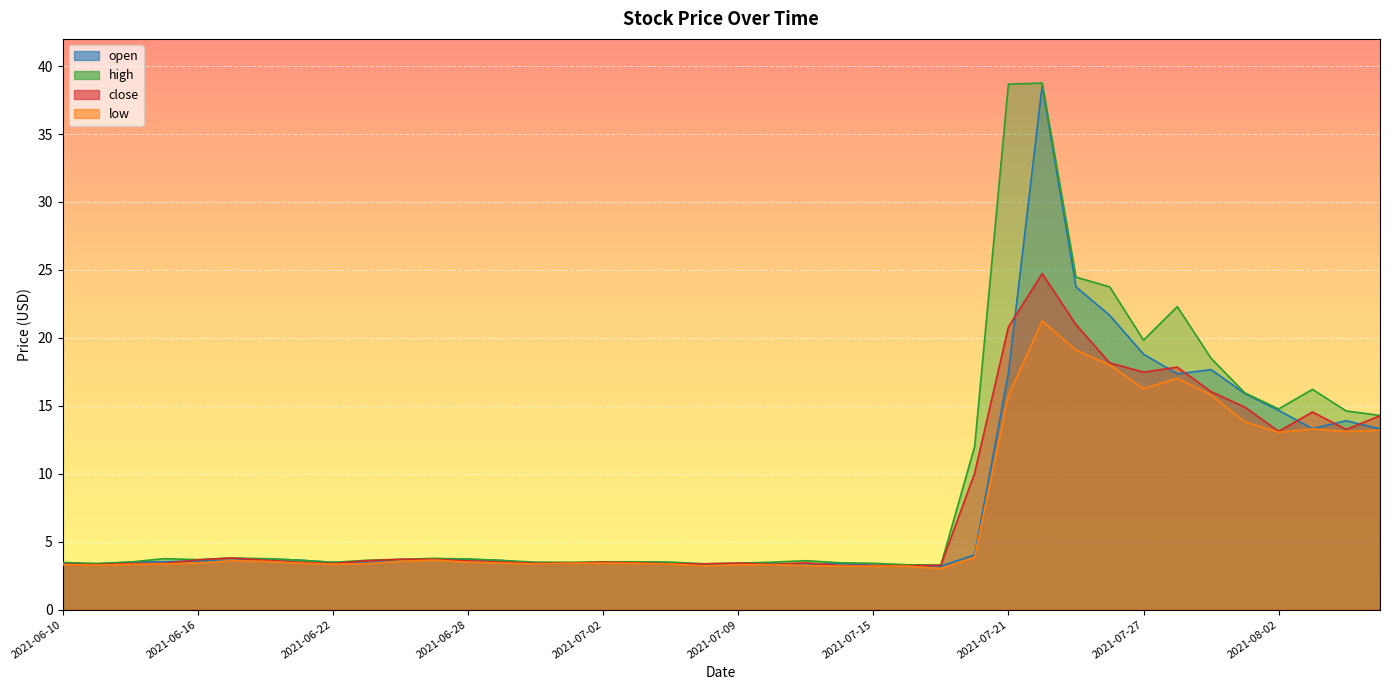

List the series in order of their overall mean, highest first.

high, open, close, low